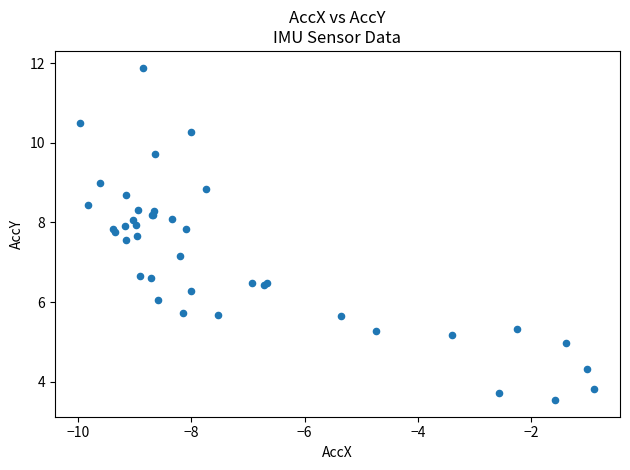

What Y value in the scatter plot is closest to 7?

7.1